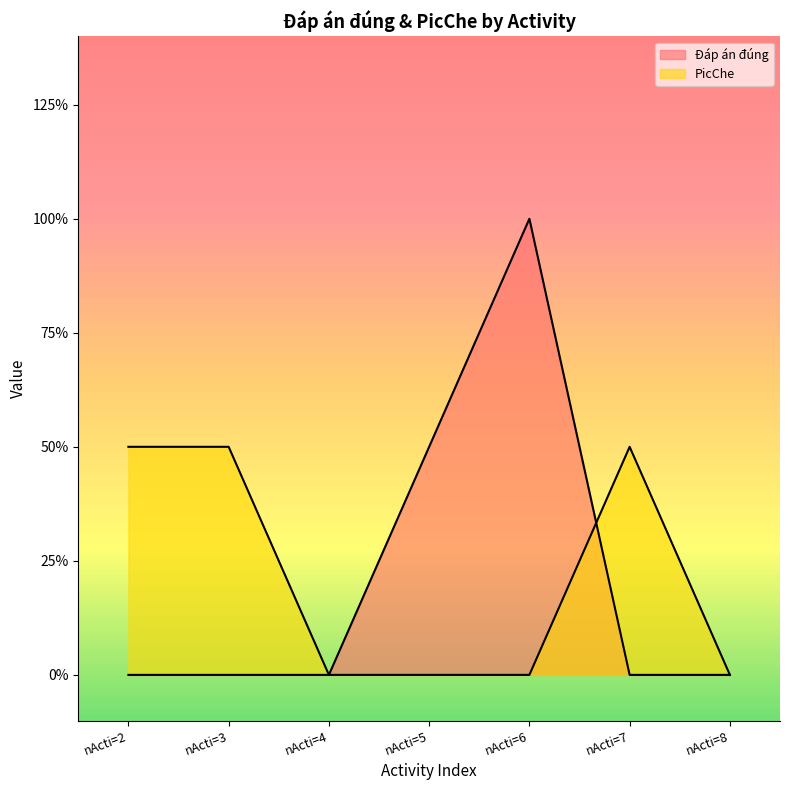

Which series has the largest range (max minus min)?

Đáp án đúng